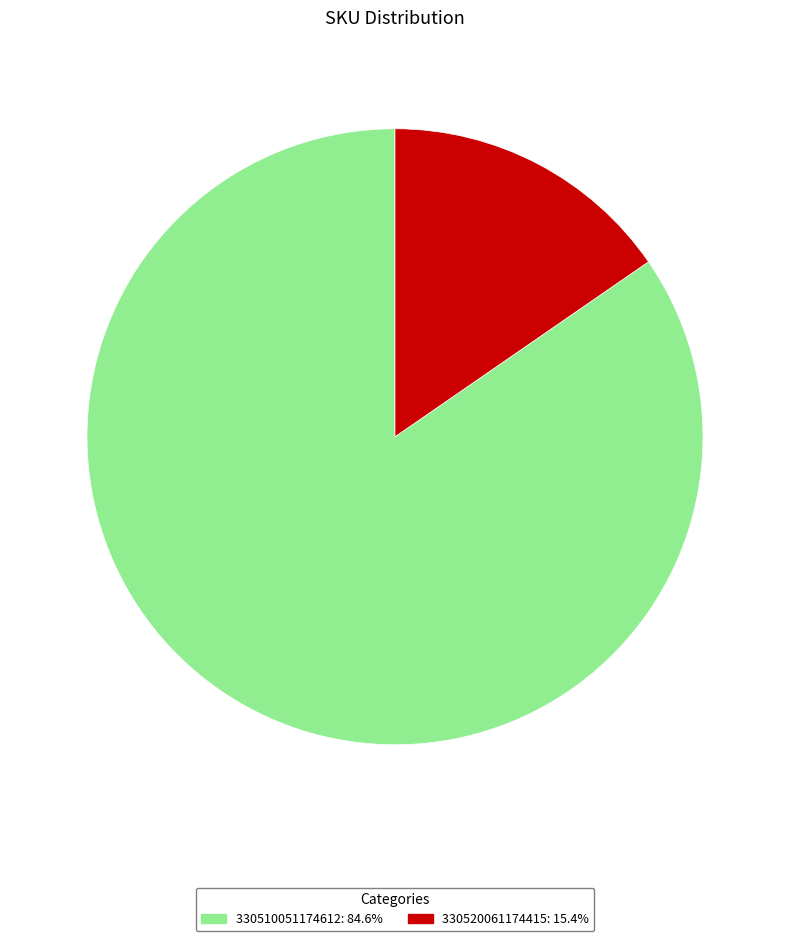

Combined, do 330520061174415 and 330510051174612 account for over 50%?

Yes